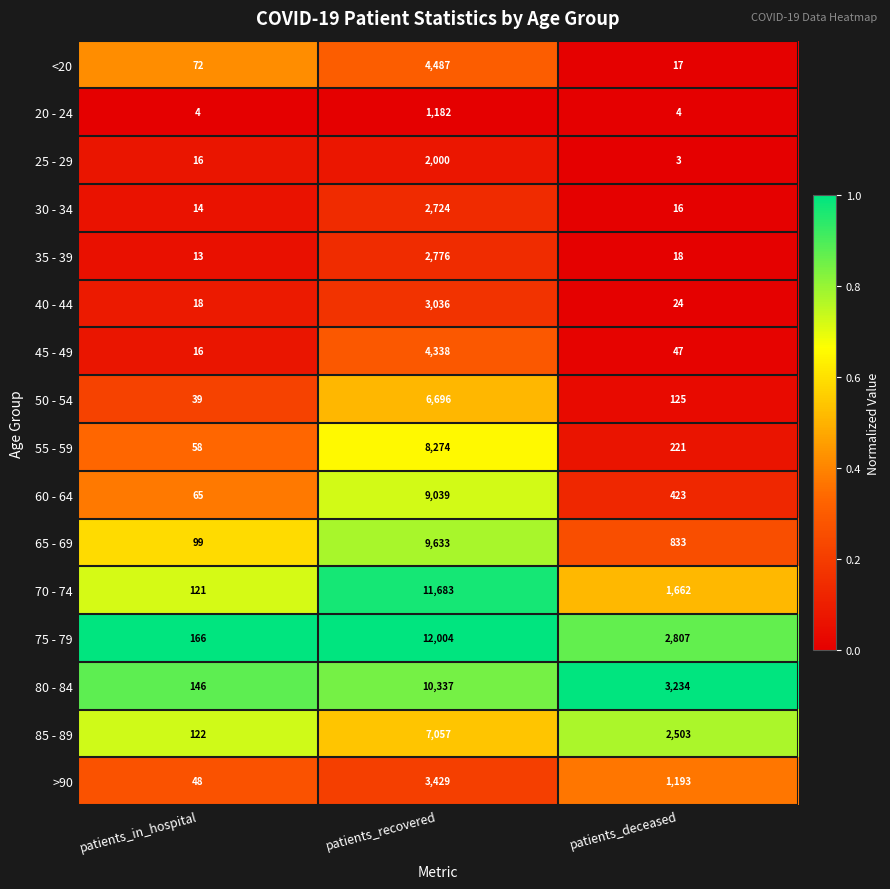

Which series has the largest range (max minus min)?

75 - 79